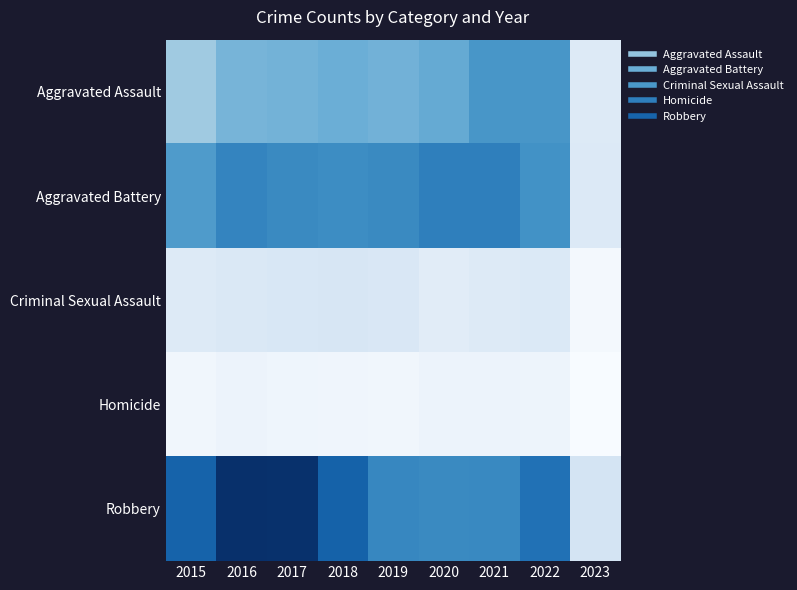

Rank the series by their maximum value, from lowest to highest.

Homicide, Criminal Sexual Assault, Aggravated Assault, Aggravated Battery, Robbery